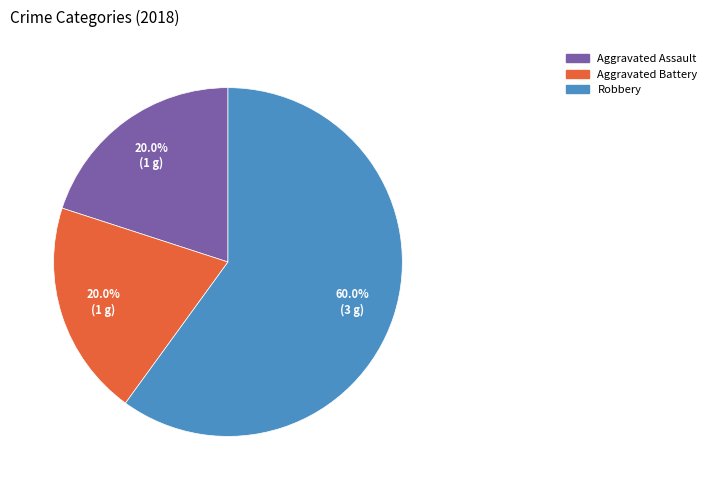

Is there any slice that represents more than half of the pie?

Yes